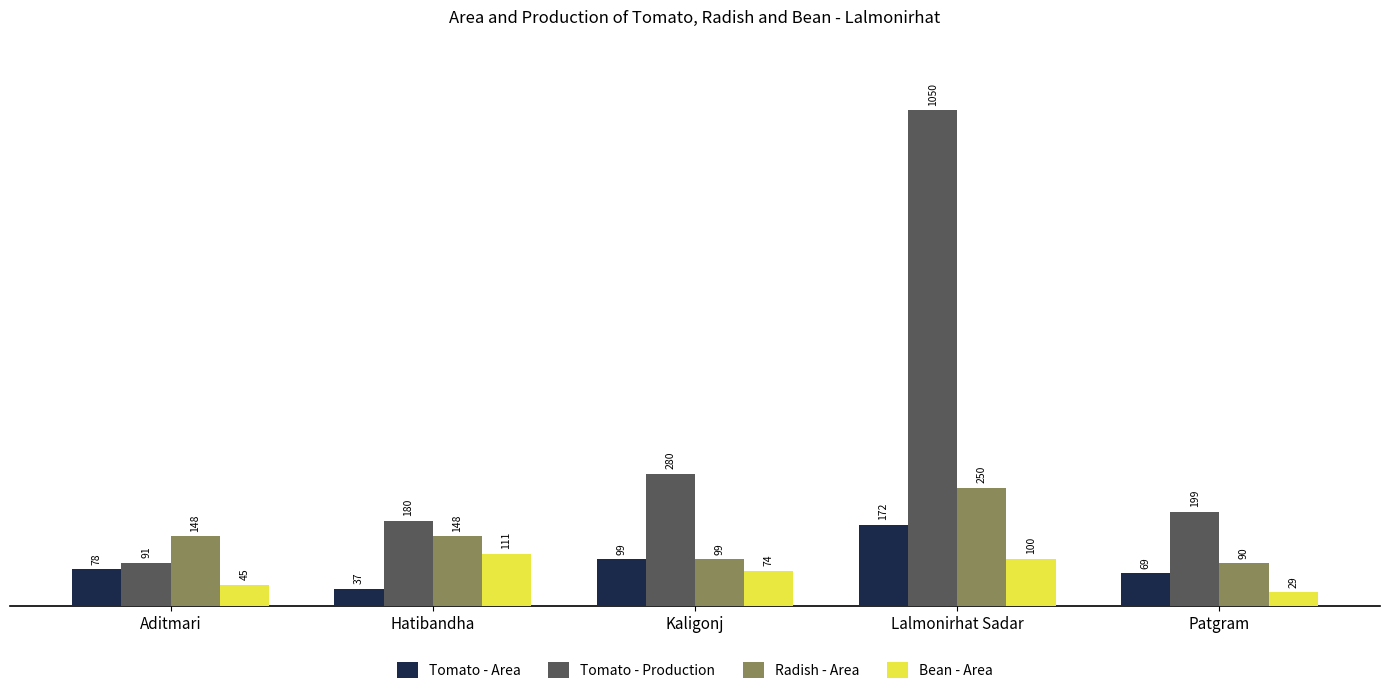

True or false: Tomato - Area has a value of 37 at Hatibandha.

True